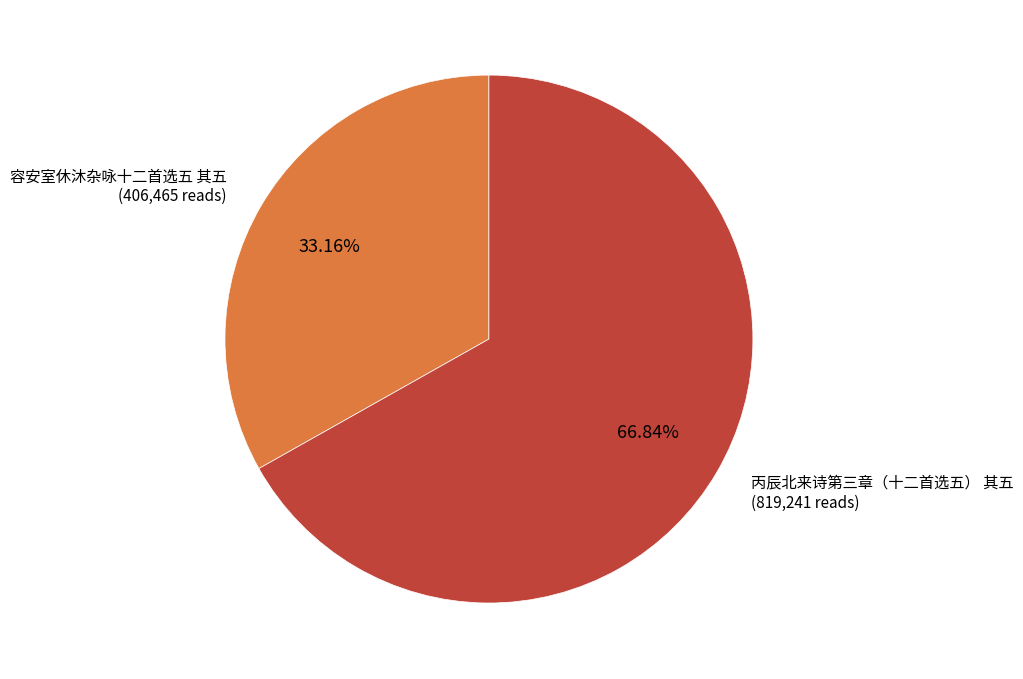

How many segments does this pie chart have?

2